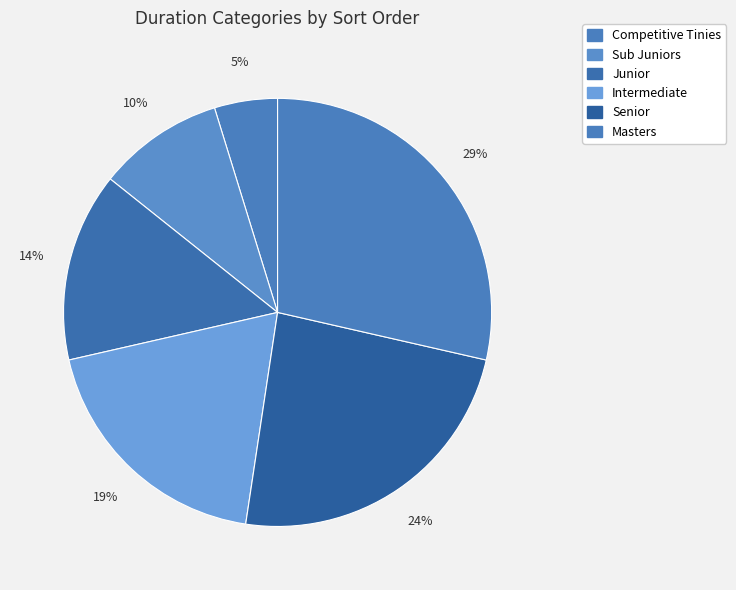

Count the number of slices in the pie.

6